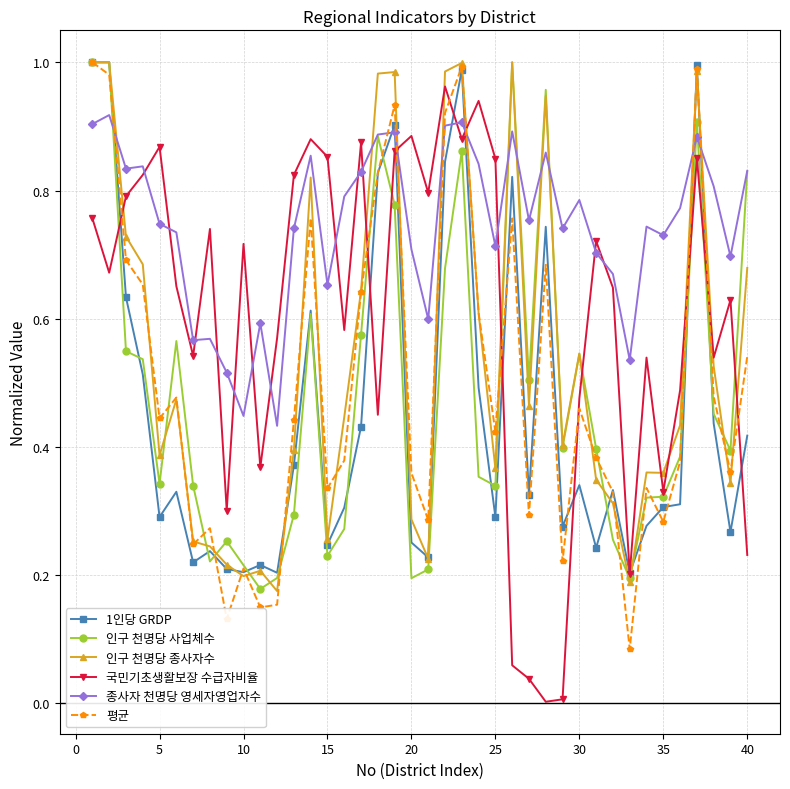

True or false: 평균 has more than 2 interior local peaks.

True